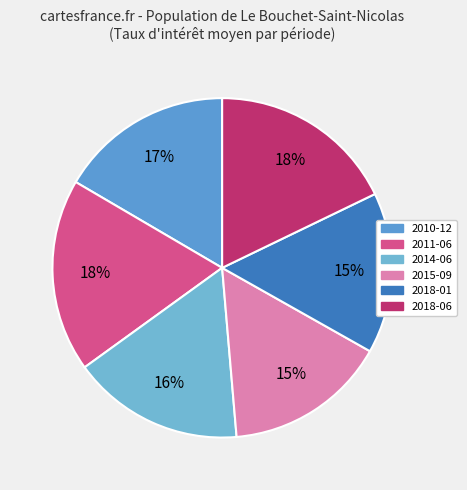

True or false: 2011-06 accounts for 18% of the total.

True